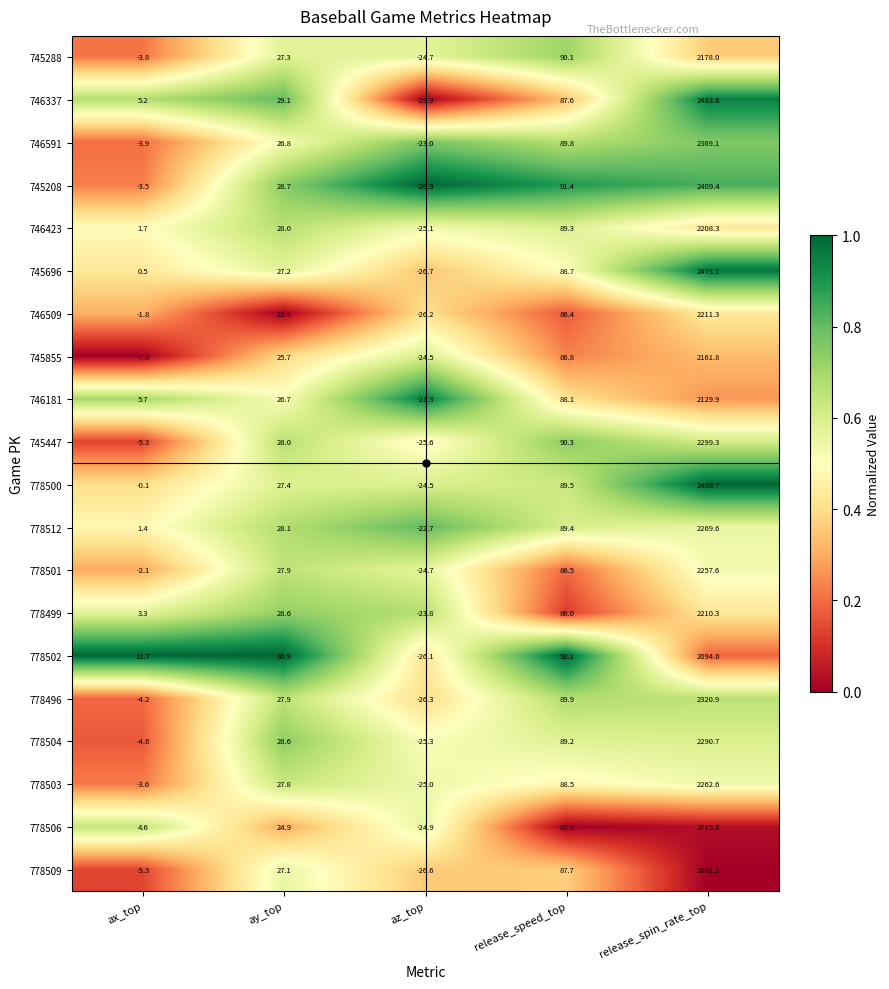

The value of 778499 at ax_top is 3.3. True or false?

True